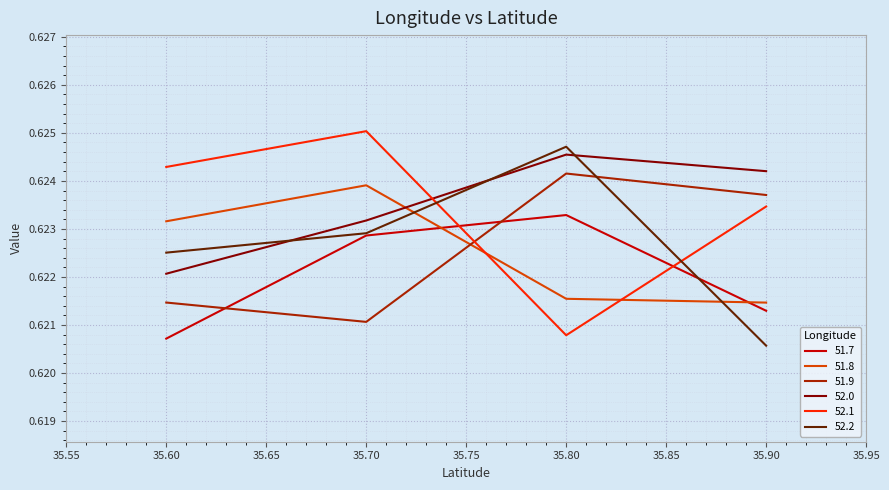

Is the value of 52.0 at 35.90 greater than the value of 51.8 at 35.70?

Yes